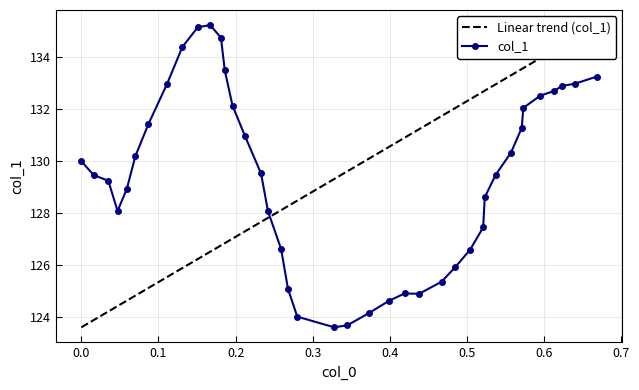

What is the minimum value for col_1?

123.6